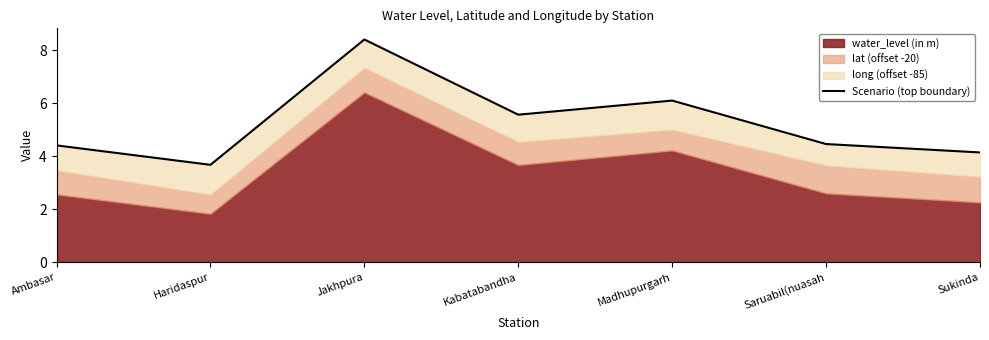

Between Ambasar and Haridaspur, which is larger?

Ambasar